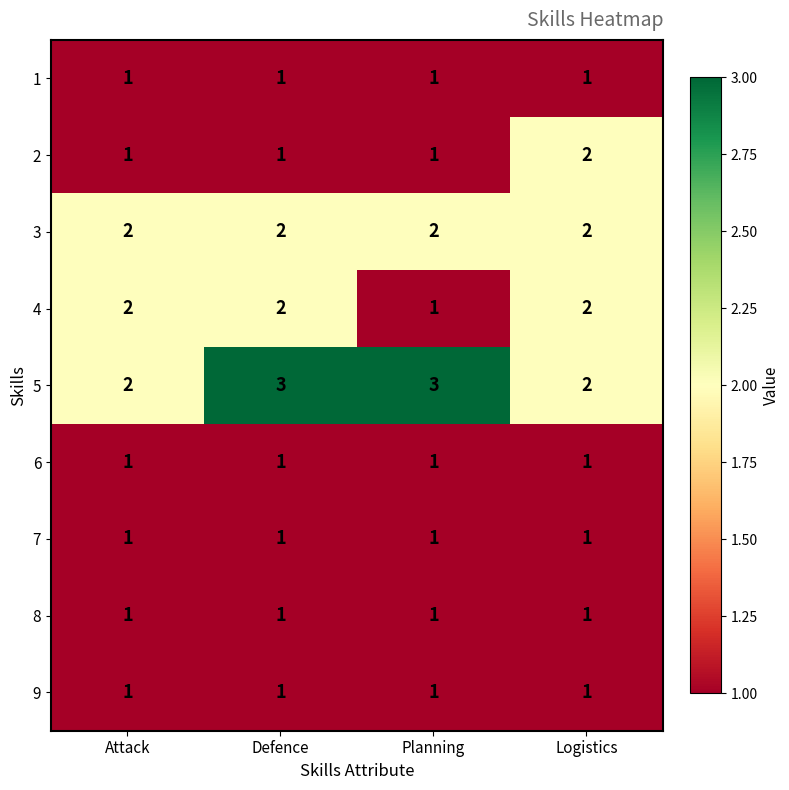

Which series has the largest total across all categories?

5